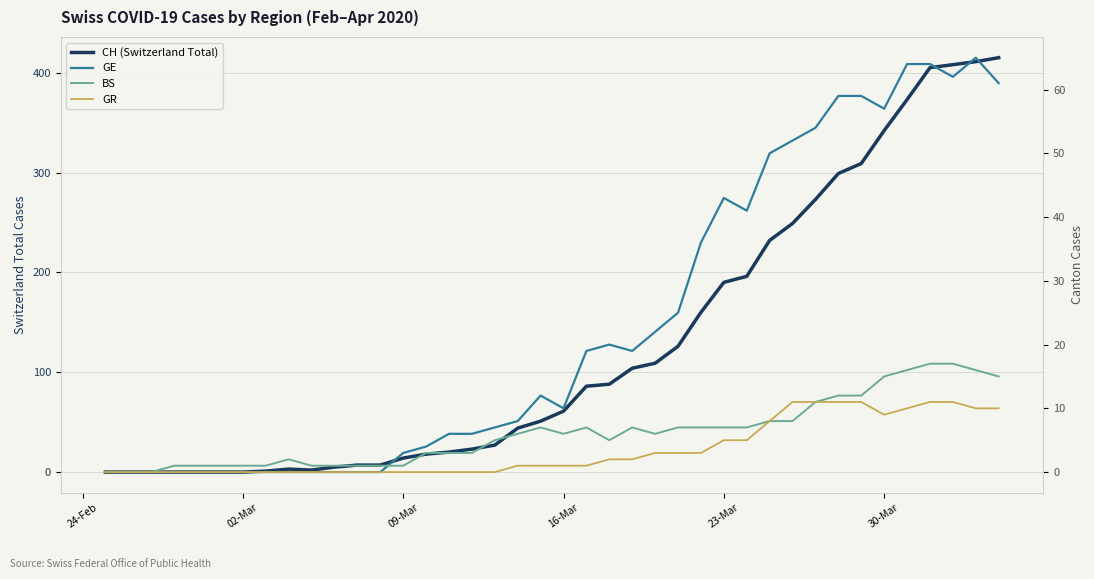

What is the difference between the second highest and second lowest values in the BS series?

17